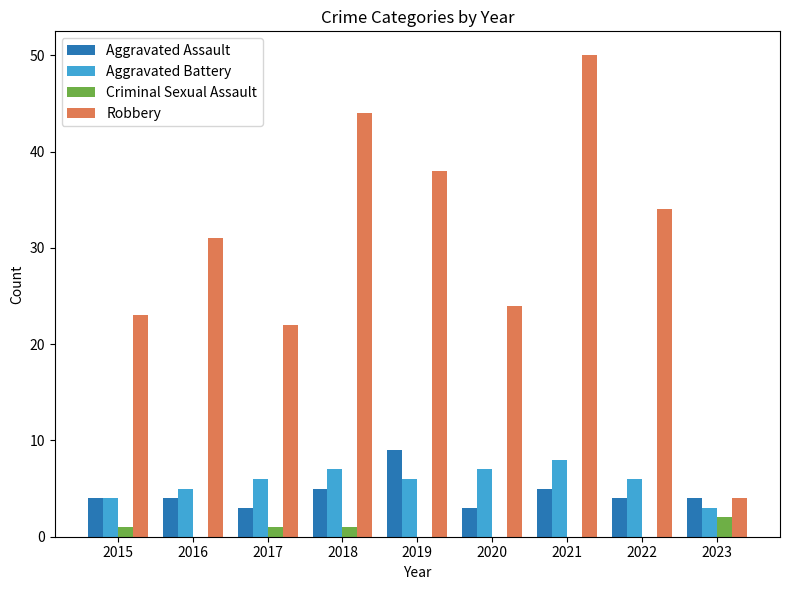

Count the number of categories in the chart.

9